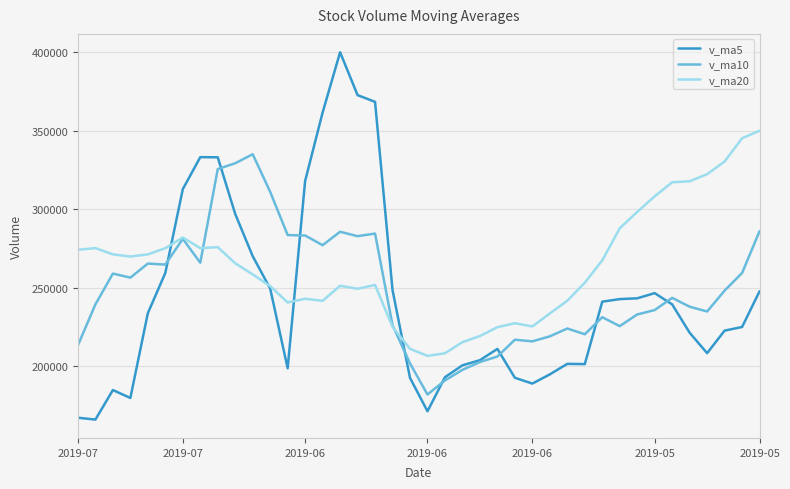

What is the lowest value of the v_ma20 series?

206701.9